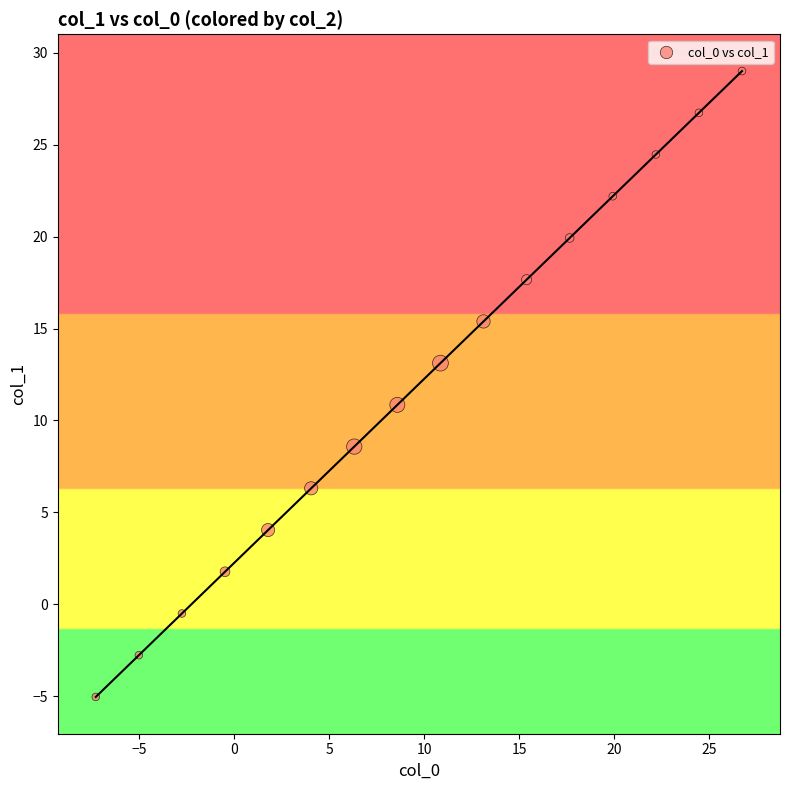

What is the range of Y values (max minus min)?

34.0